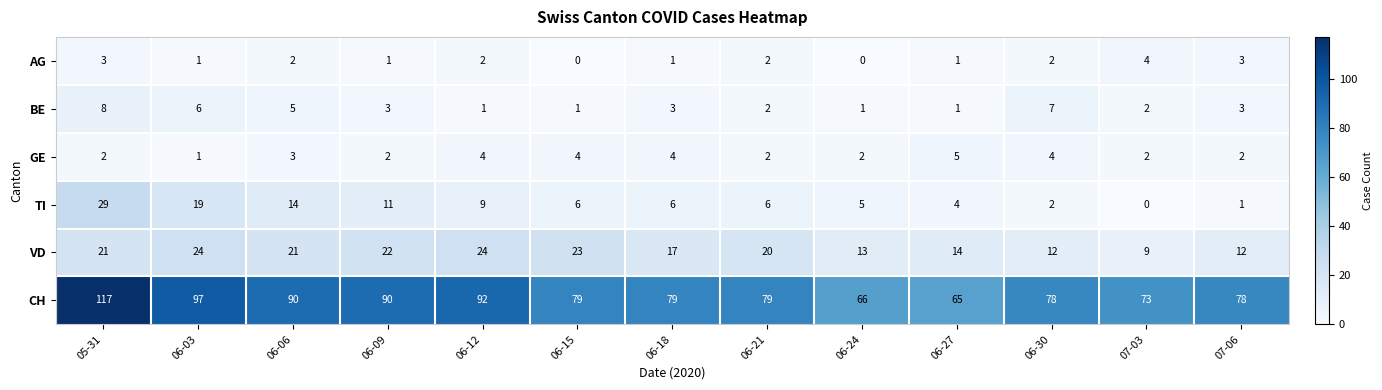

Count the AG values in the range 1 to 2.

8